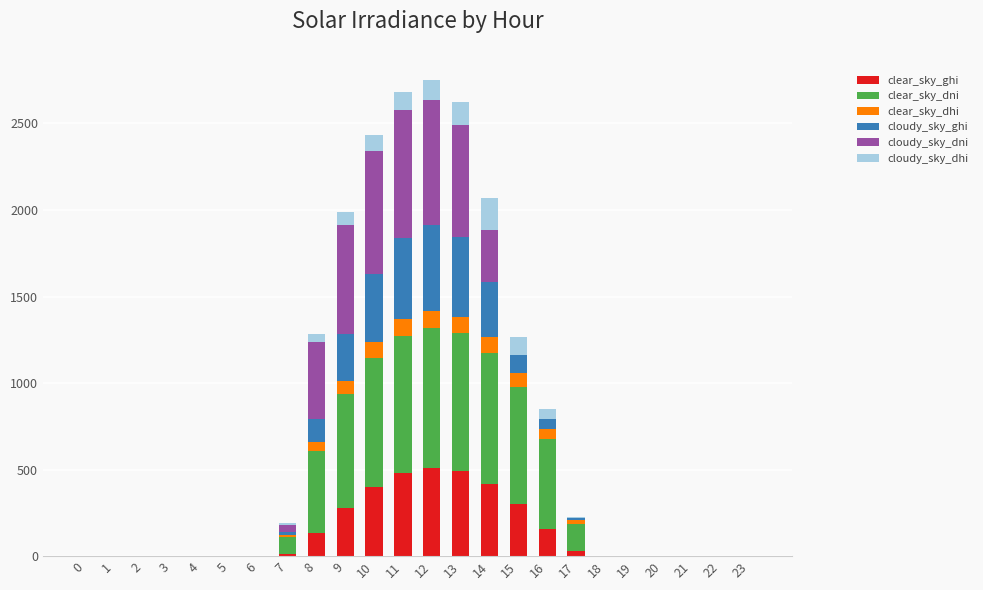

What is the highest value of the clear_sky_ghi series?

511.5